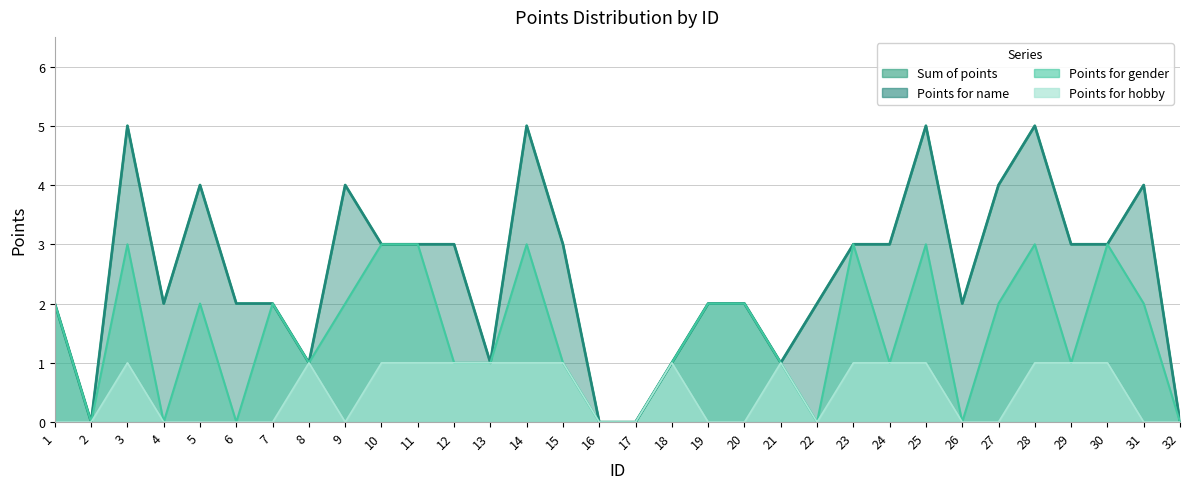

What is the value of the Sum of points point at the 26th from the left?

2